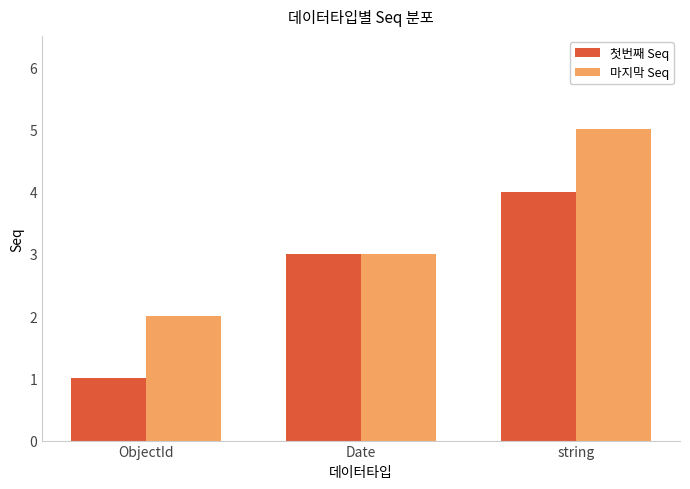

How many distinct data groups are displayed?

2